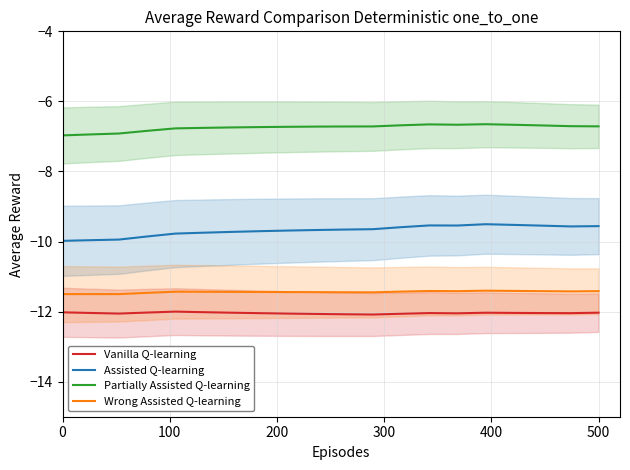

True or false: Partially Assisted Q-learning and Wrong Assisted Q-learning intersect in this chart.

False